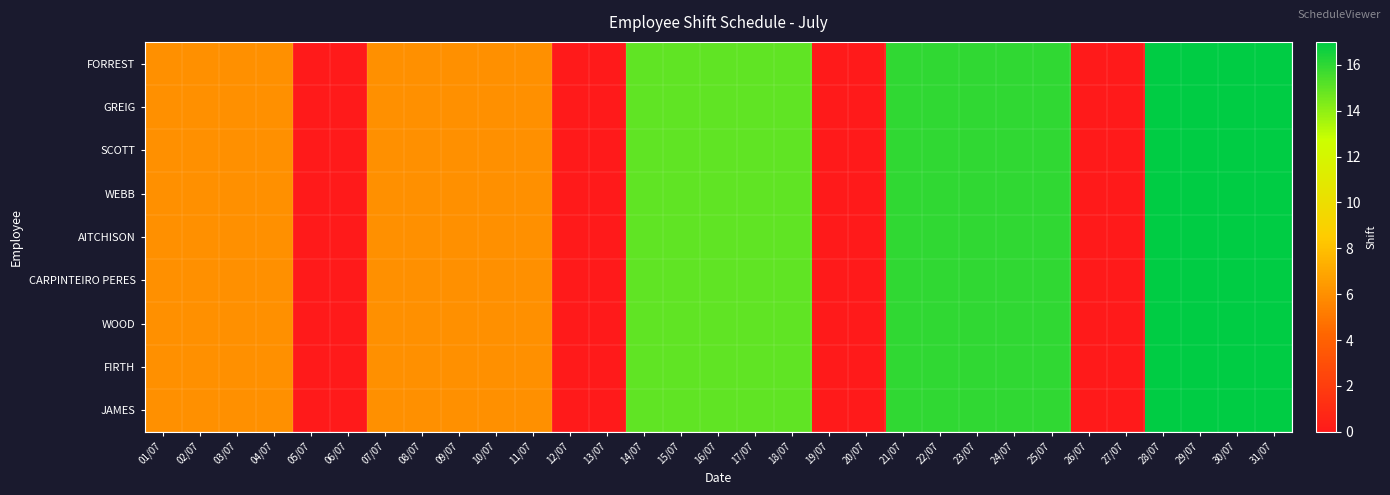

Between 03/07 and 17/07, which is larger?

17/07